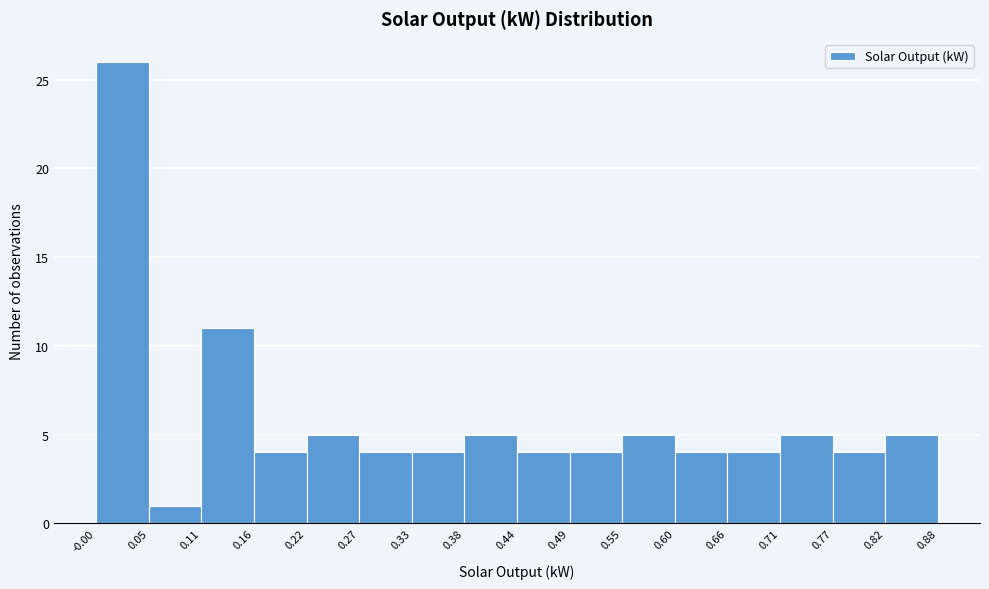

Reading left to right, transcribe this chart: for each bar, give the range it covers on the x-axis and its height. The values are not printed on the chart, so give them approximately, as read against the axis.

-0.00 to 0.05: 26
0.05 to 0.11: 1
0.11 to 0.16: 11
0.16 to 0.22: 4
0.22 to 0.27: 5
0.27 to 0.33: 4
0.33 to 0.38: 4
0.38 to 0.44: 5
0.44 to 0.49: 4
0.49 to 0.55: 4
0.55 to 0.60: 5
0.60 to 0.66: 4
0.66 to 0.71: 4
0.71 to 0.77: 5
0.77 to 0.82: 4
0.82 to 0.88: 5